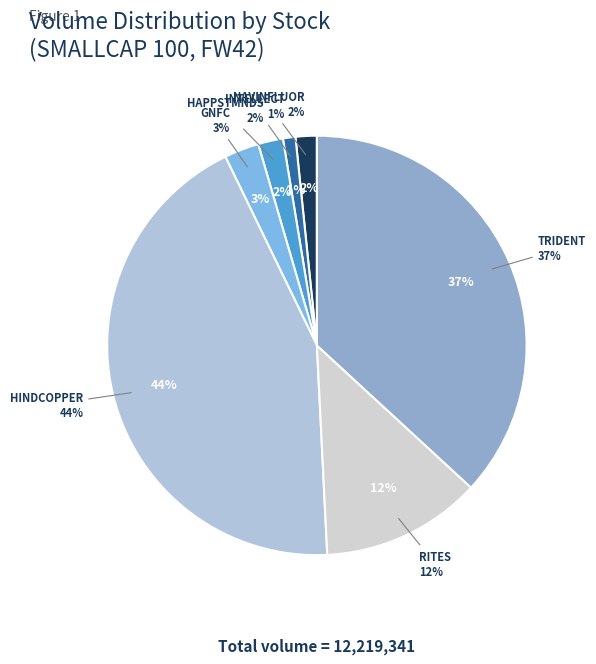

How many segments does this pie chart have?

7